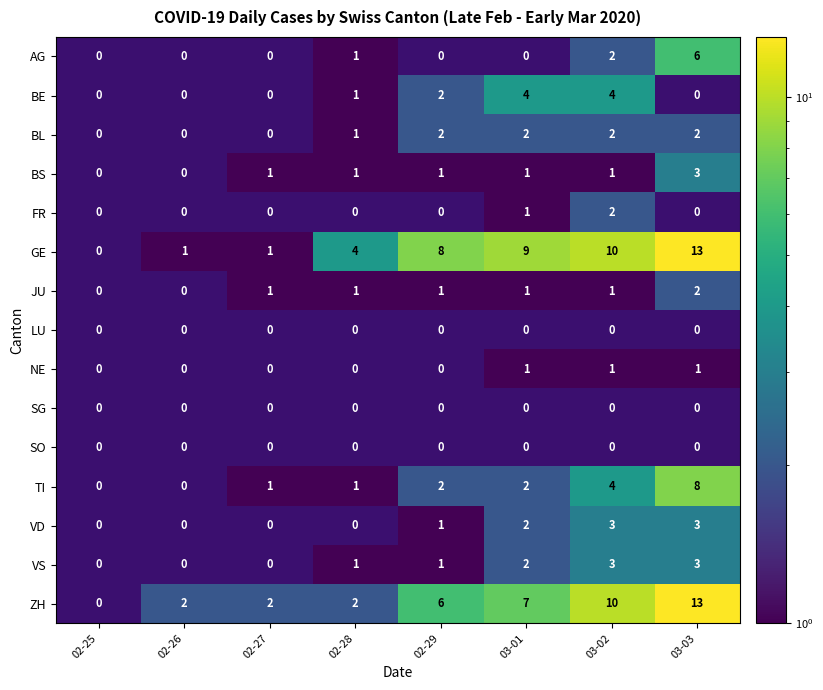

The GE series shows 9 at 03-01. True or false?

True